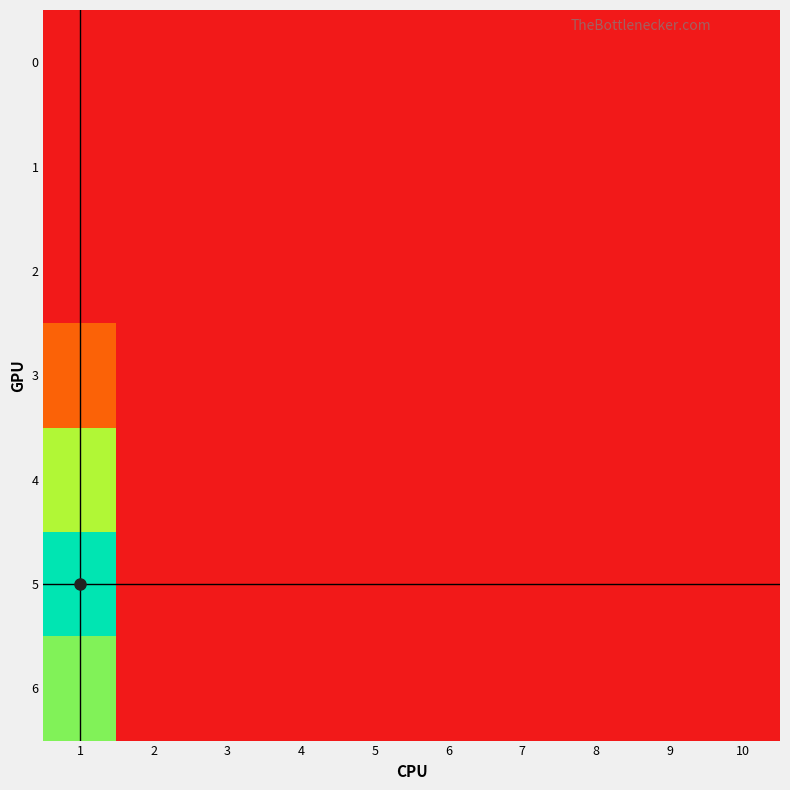

Reading right to left, extract all data points from this chart.

0: 10=0	9=0	8=0	7=0	6=0	5=0	4=0	3=0	2=0	1=0
1: 10=0	9=0	8=0	7=0	6=0	5=0	4=0	3=0	2=0	1=0
2: 10=0	9=0	8=0	7=0	6=0	5=0	4=0	3=0	2=0	1=0
3: 10=0	9=0	8=0	7=0	6=0	5=0	4=0	3=0	2=0	1=34
4: 10=0	9=0	8=0	7=0	6=0	5=0	4=0	3=0	2=0	1=108
5: 10=0	9=0	8=0	7=0	6=0	5=0	4=0	3=0	2=0	1=141
6: 10=0	9=0	8=0	7=0	6=0	5=0	4=0	3=0	2=0	1=117